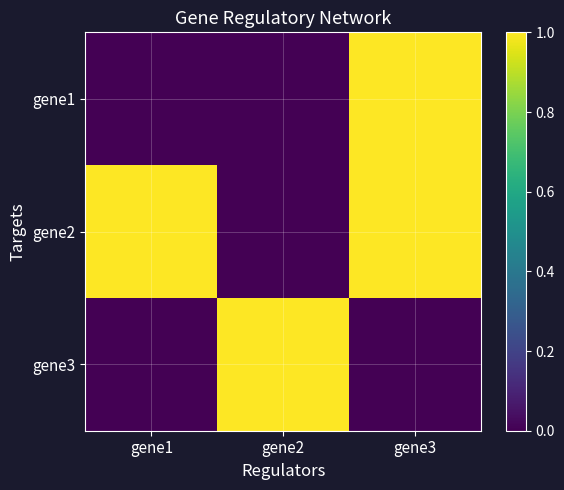

Rank the series at gene3 from lowest to highest value.

gene3, gene1, gene2